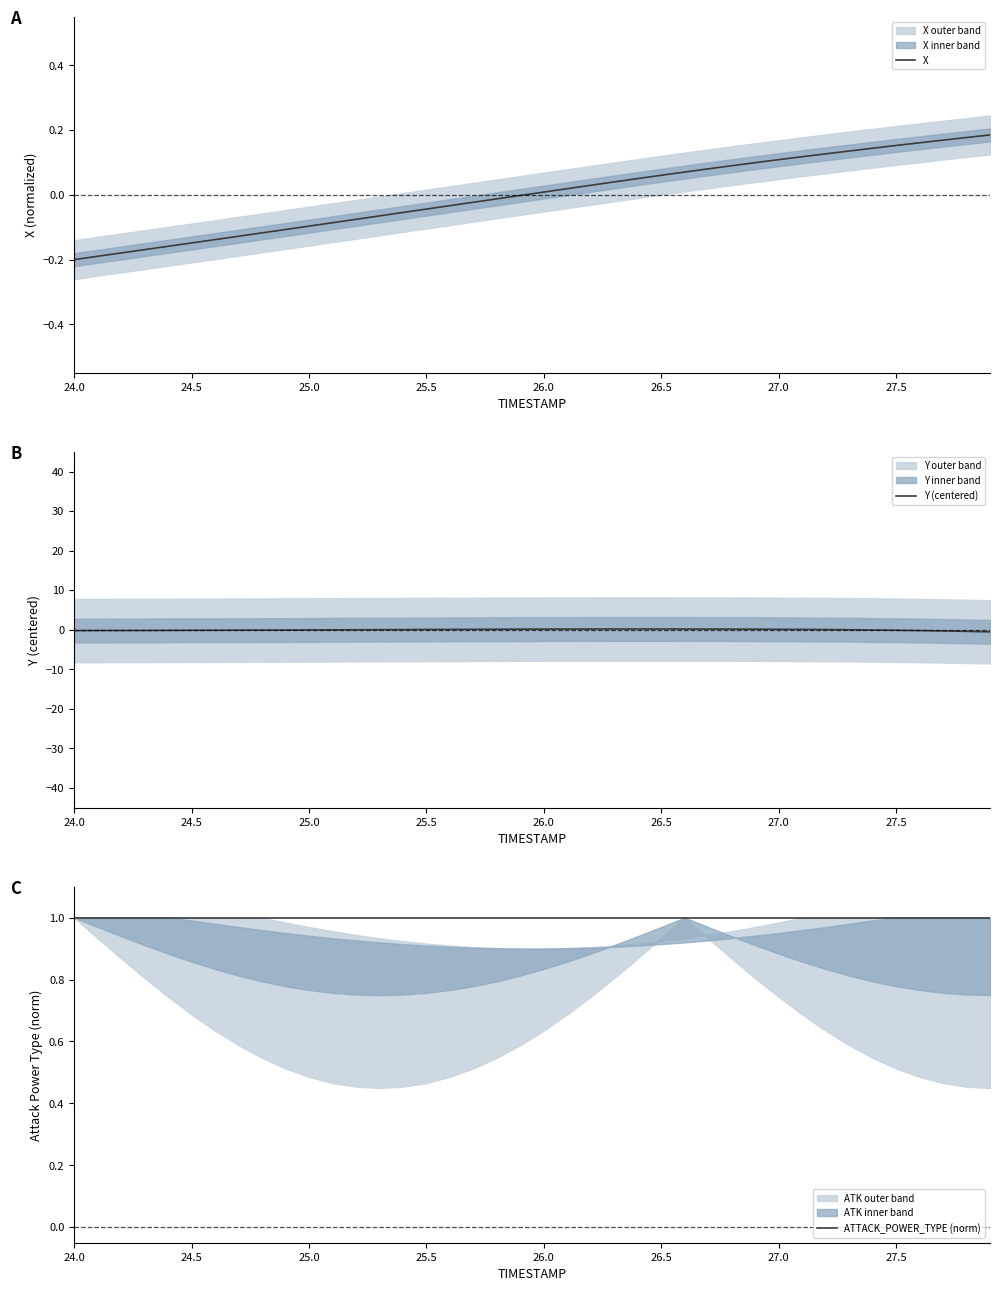

Rank the series by their maximum value, from lowest to highest.

X, Y (centered), ATTACK_POWER_TYPE (norm)